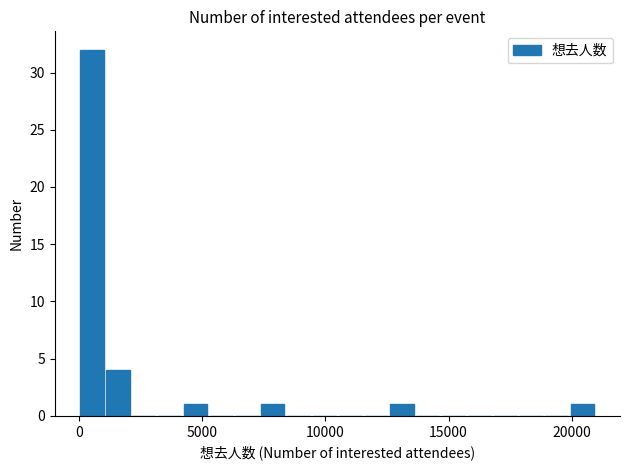

Read against the x-axis, roughly where is the centre of the tallest bar?

500